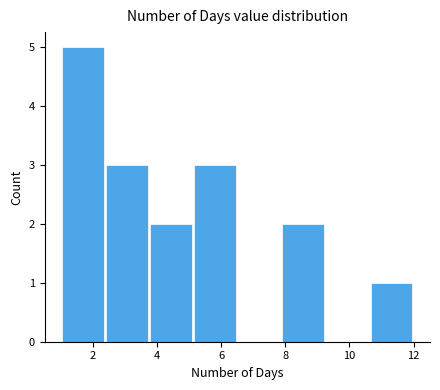

Reading left to right, transcribe this chart: for each bar, give the range it covers on the x-axis and its height. Neither the bar edges nor the heights are printed on the chart, so give them approximately, as read against the axes.

1.0 to 2.4: 5
2.4 to 3.8: 3
3.8 to 5.2: 2
5.2 to 6.6: 3
6.6 to 7.8: 0
7.8 to 9.2: 2
9.2 to 10.6: 0
10.6 to 12.0: 1